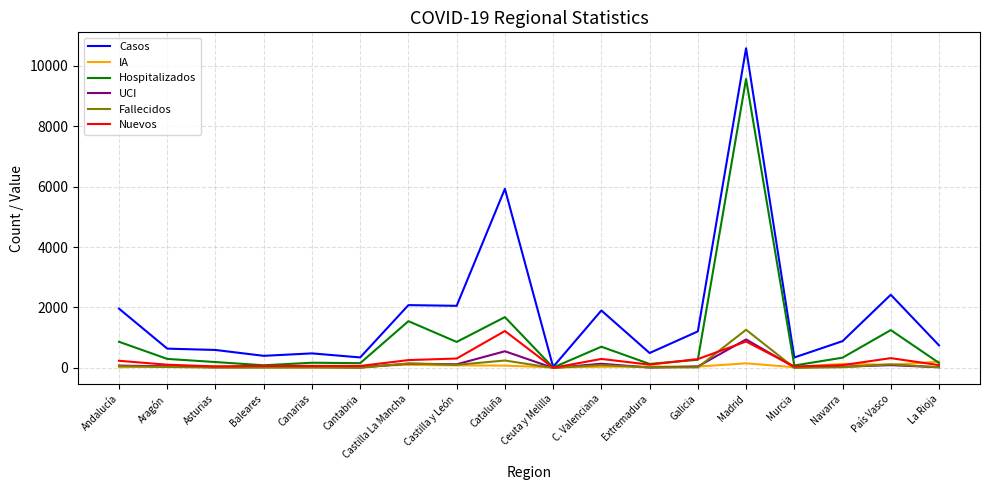

How many lines are shown in the chart?

6